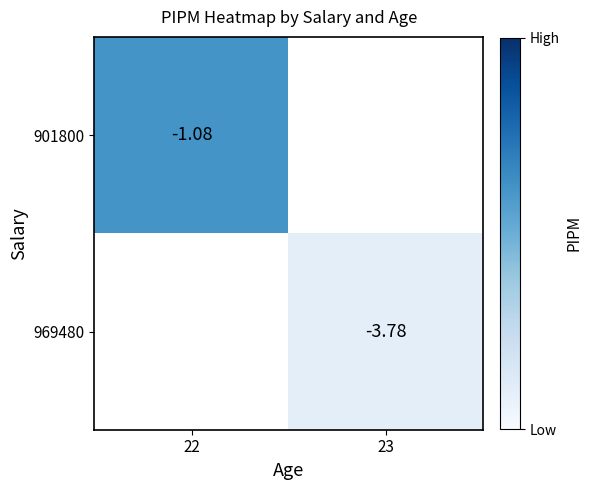

What is the greatest value displayed?

-1.1